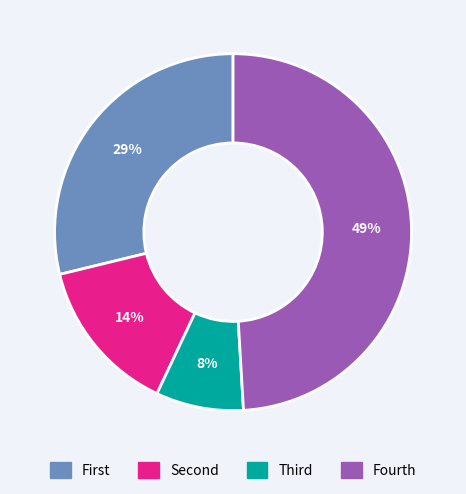

Is there a majority slice in this chart?

No